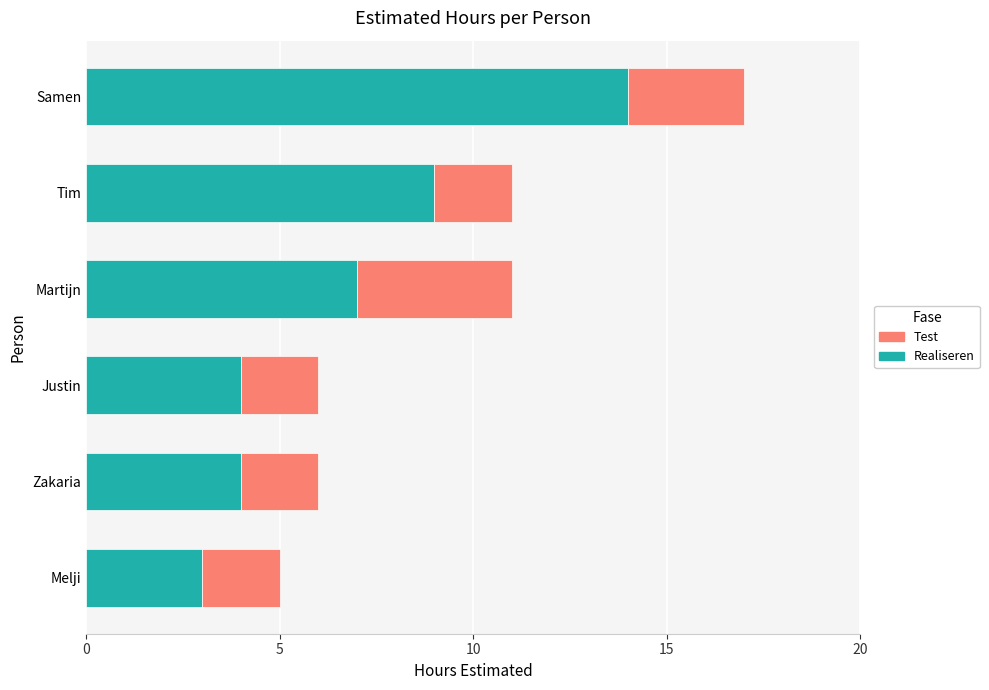

The value of Realiseren at Martijn is 4. True or false?

False